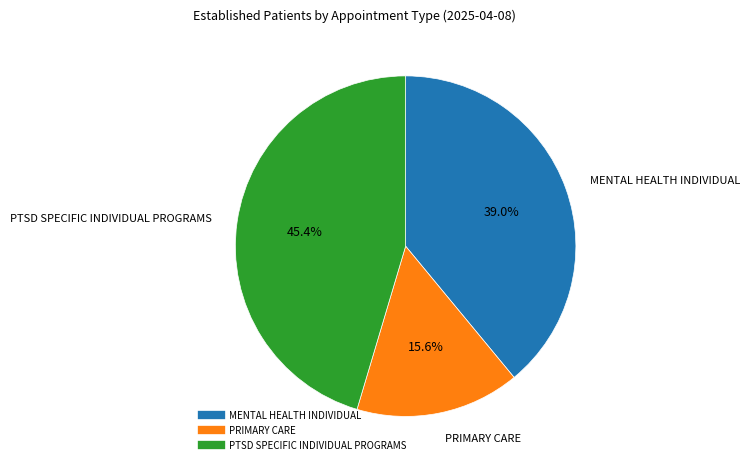

To the nearest percent, what is the difference between the PTSD SPECIFIC INDIVIDUAL PROGRAMS and MENTAL HEALTH INDIVIDUAL slice percentages?

6%